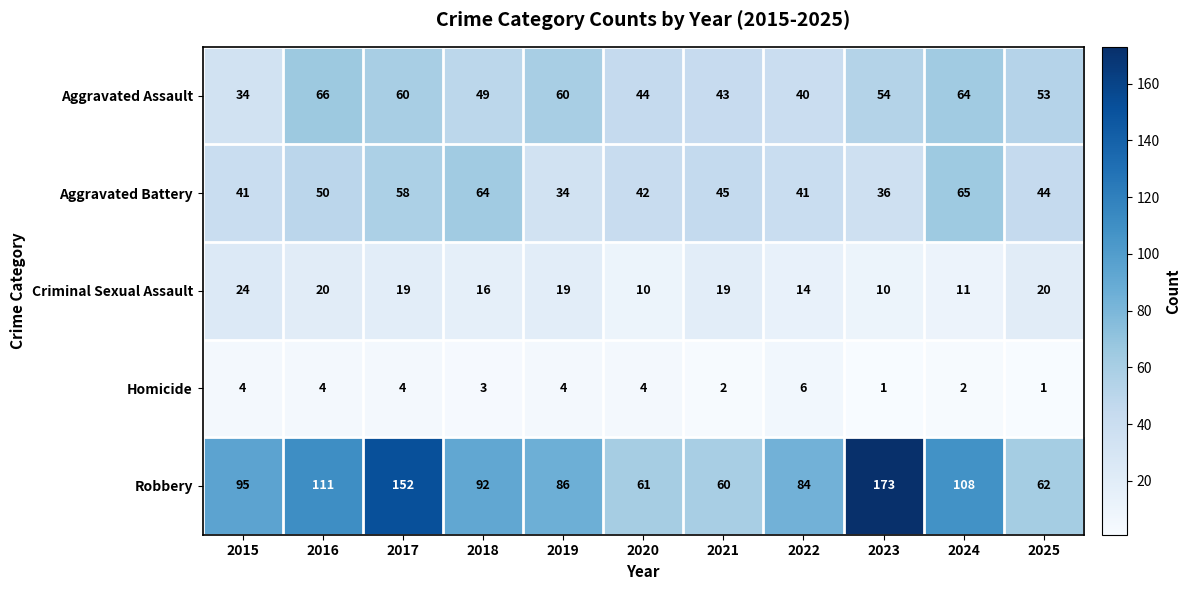

At which category does the chart reach its peak across all series?

2023